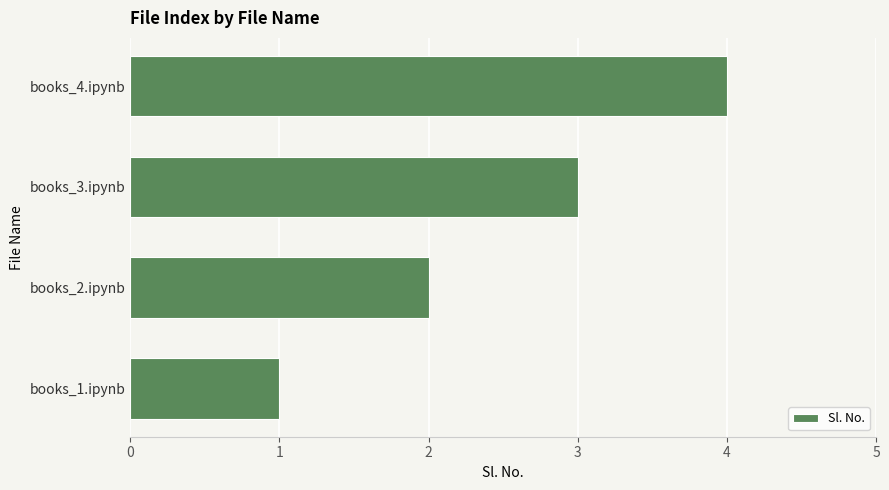

Which label corresponds to the smallest value in the chart?

books_1.ipynb